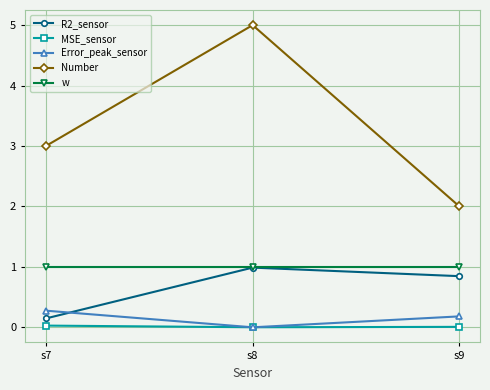

Between s7 and s9, which series saw the biggest shift?

Number